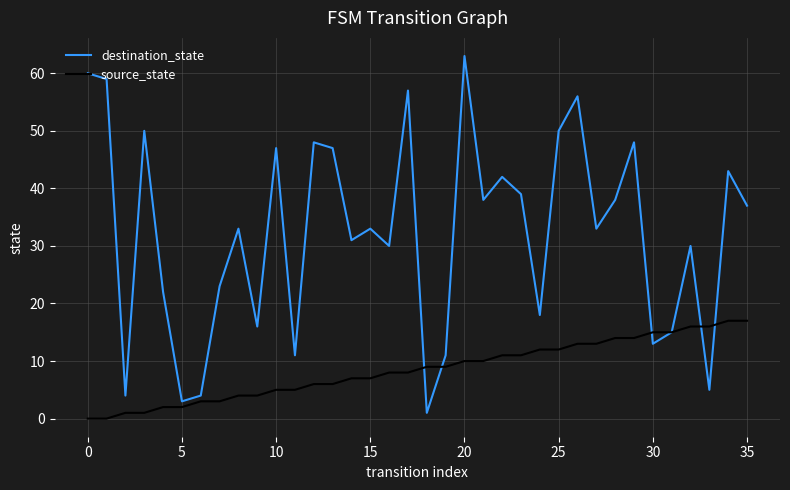

Which series has the widest spread of values?

destination_state